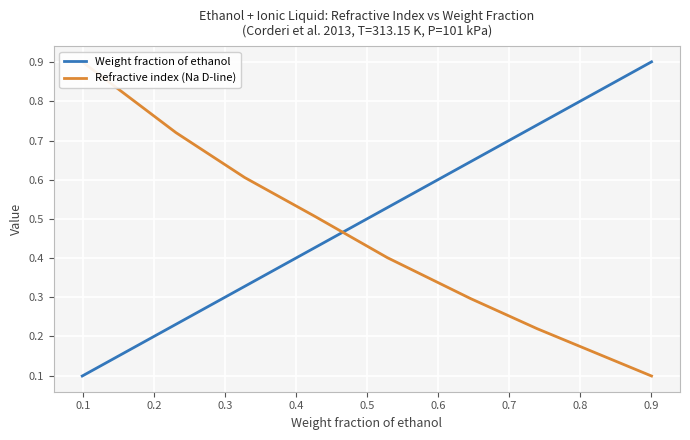

What is the maximum value for Weight fraction of ethanol?

0.9